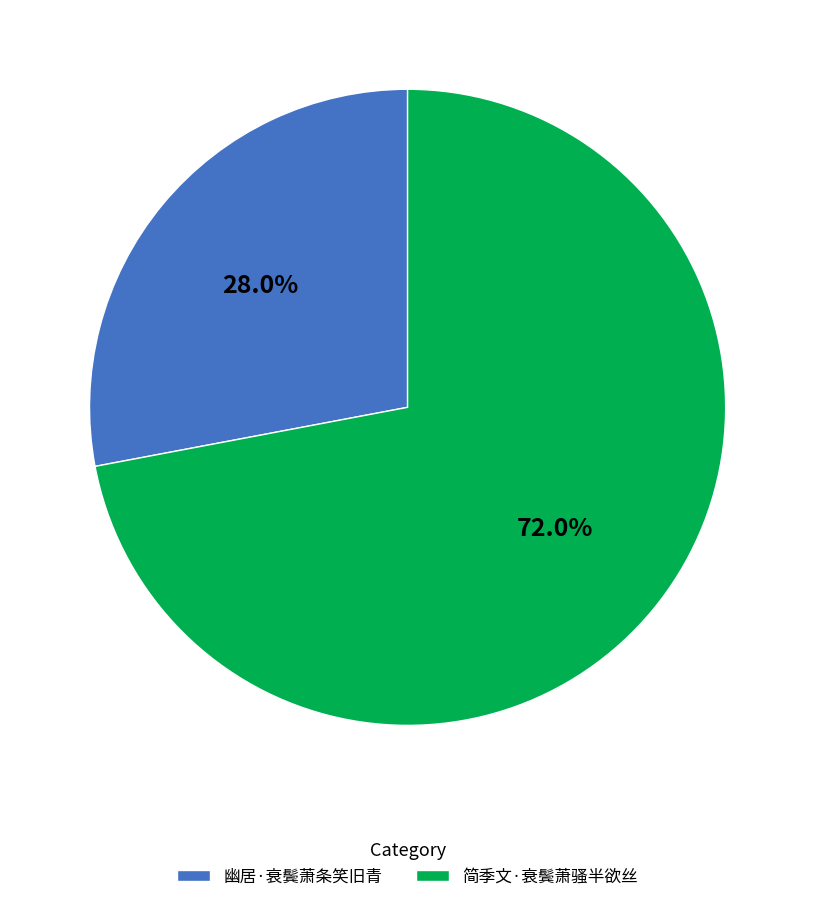

Which slice is the smallest?

幽居·衰鬓萧条笑旧青